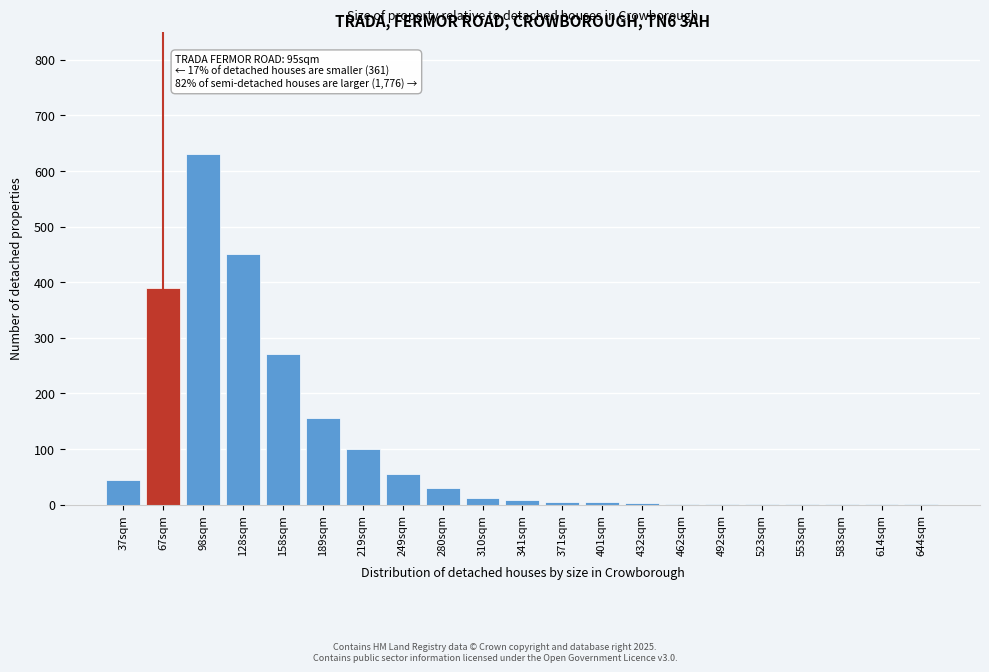

What is the maximum value shown in the chart?

630